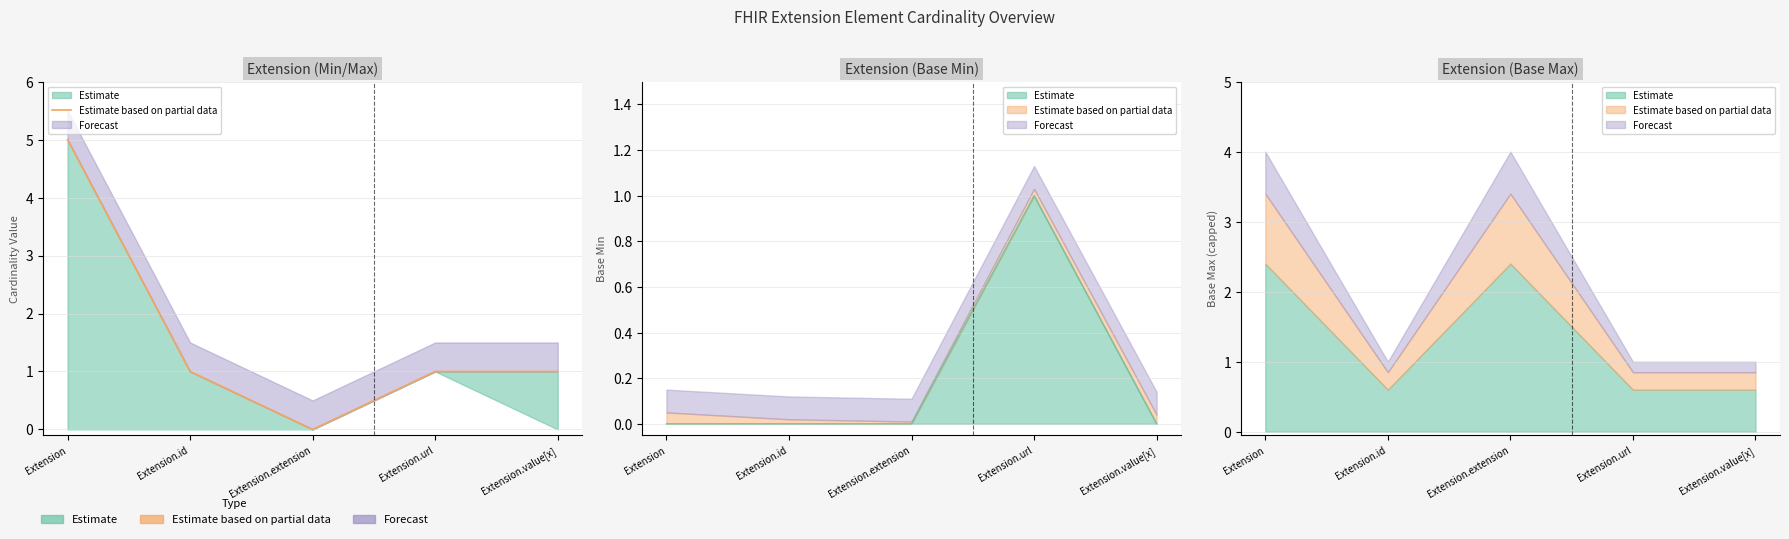

The value at Extension is 8. True or false?

False